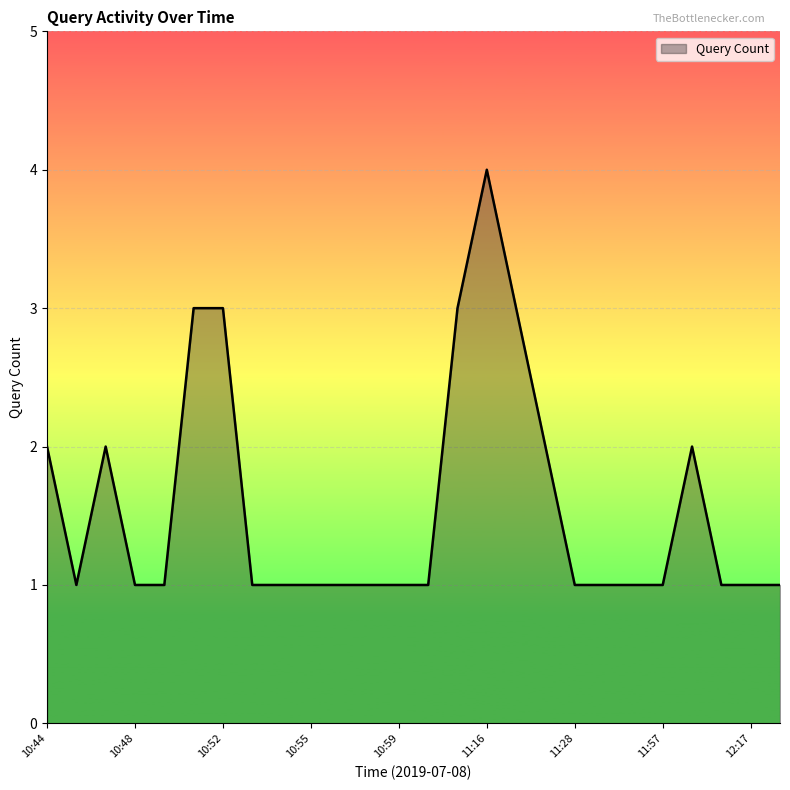

What is the greatest value displayed?

4